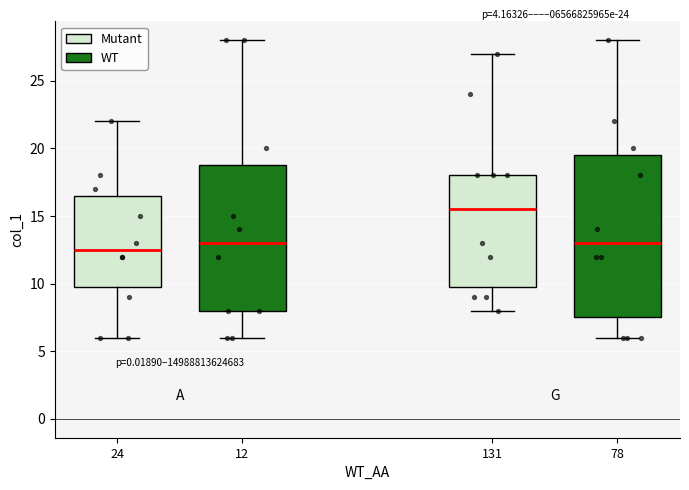

Where does the lower whisker of the box at x = 78 end on the y-axis? The values are not printed on the chart, so give them approximately, as read against the axis.

6.0